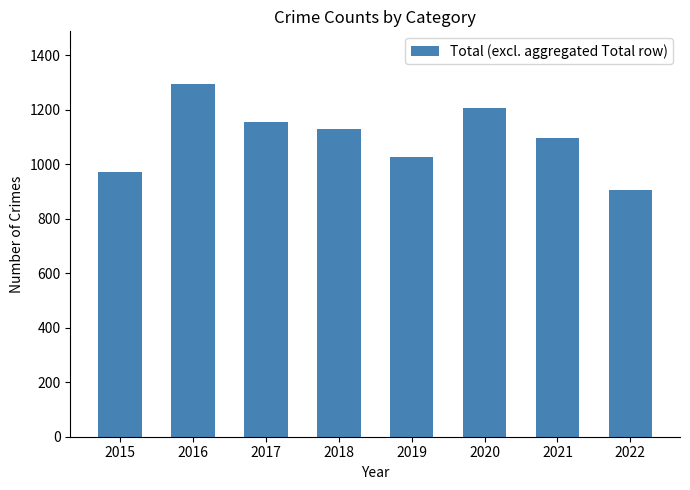

What is the difference between the values at 2016 and 2019?

266